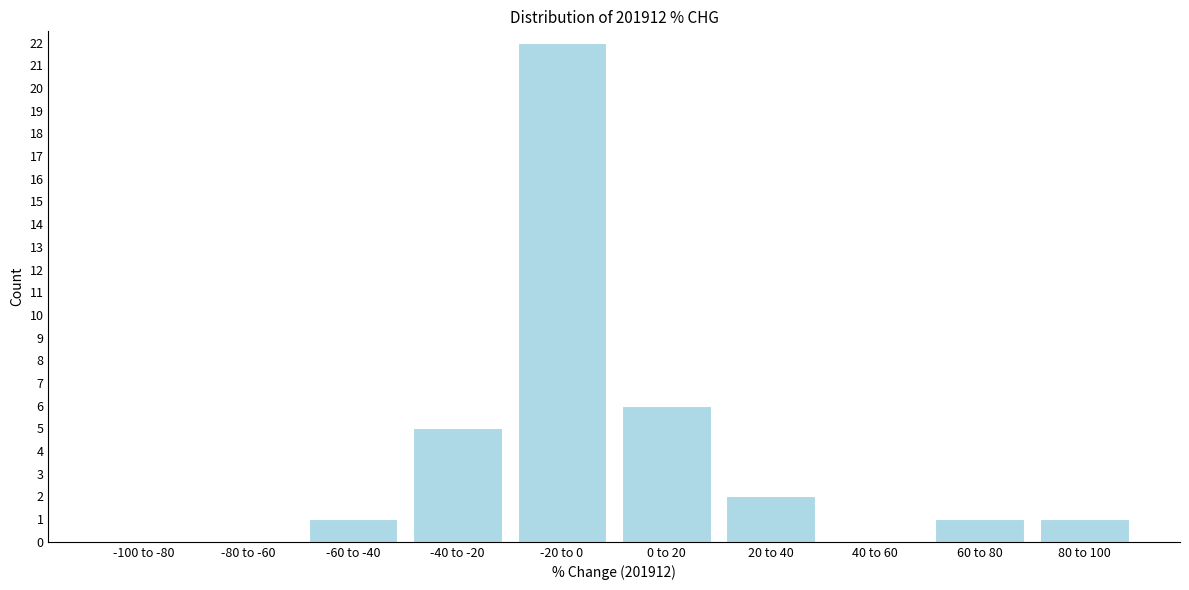

Reading left to right, extract all data points from this chart.

-100 to -80=0	-80 to -60=0	-60 to -40=1	-40 to -20=5	-20 to 0=22	0 to 20=6	20 to 40=2	40 to 60=0	60 to 80=1	80 to 100=1